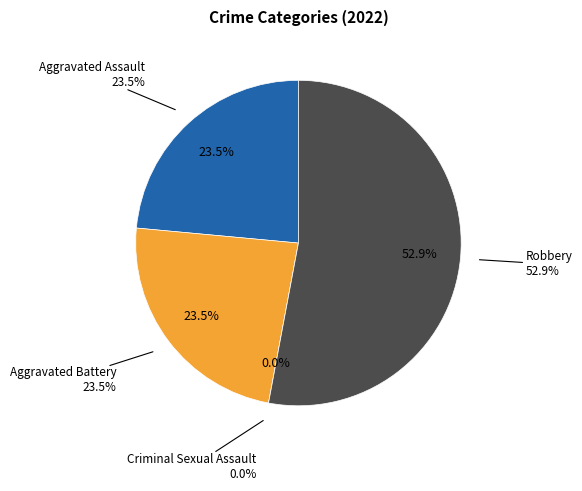

Between Criminal Sexual Assault and Aggravated Assault, which is larger?

Aggravated Assault